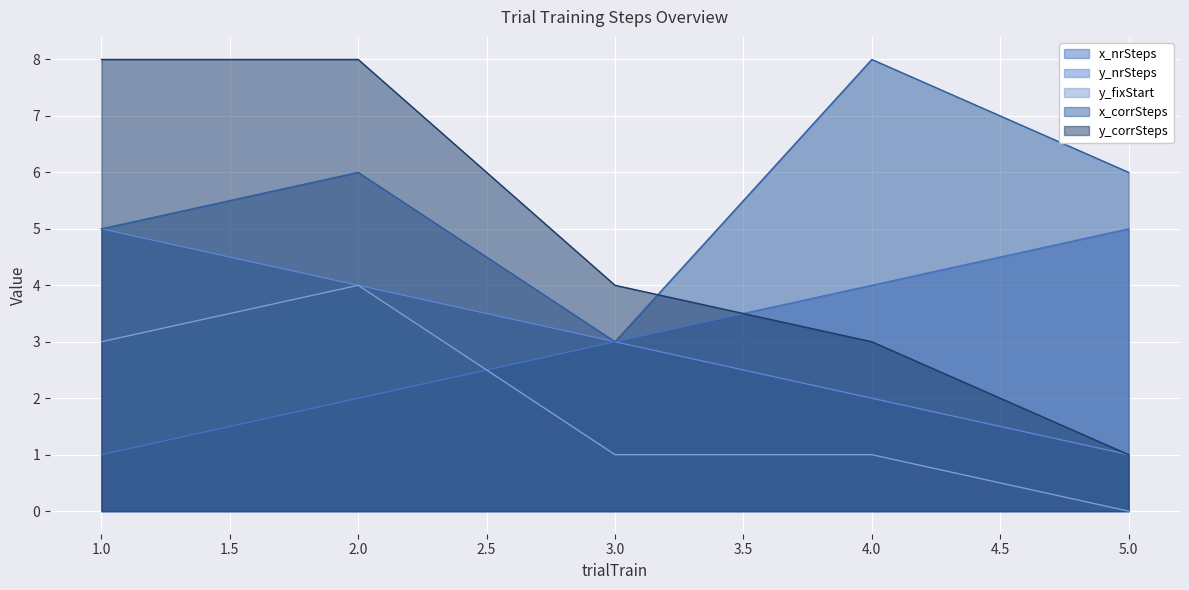

At which category is the sum across all series the highest?

2.0